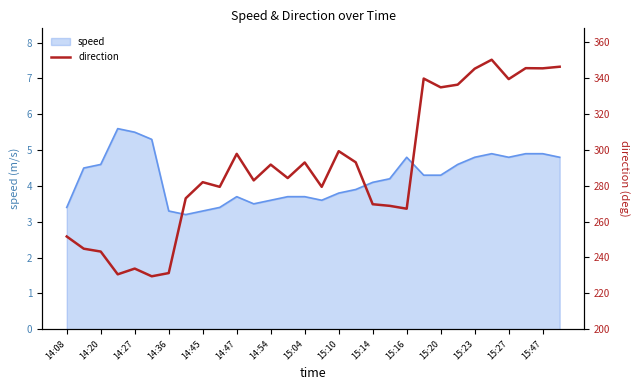

Does the chart display data point markers on the line(s)?

No